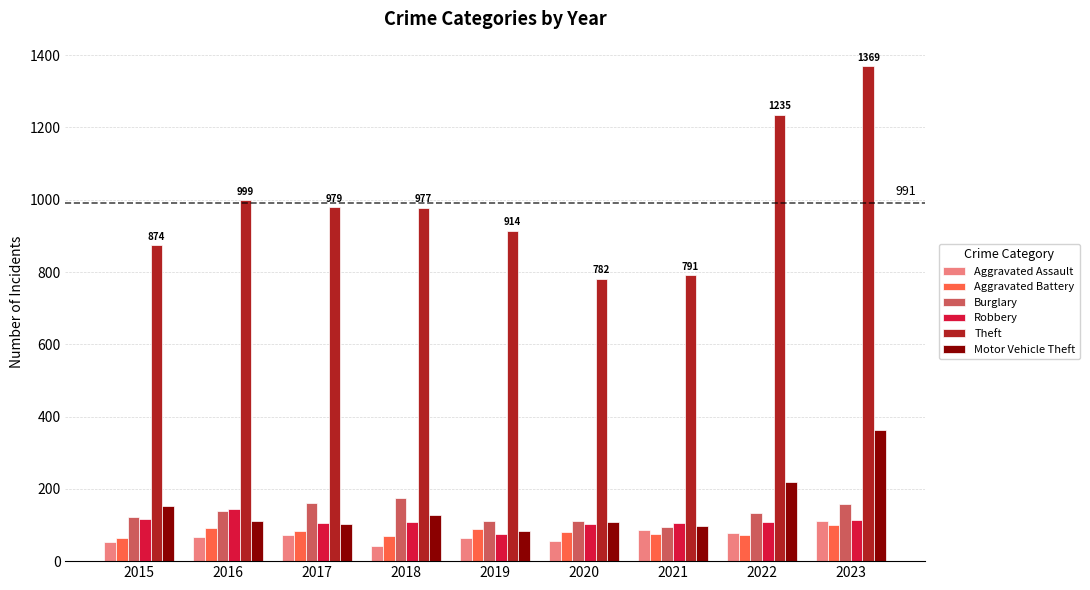

How many series are shown in this chart?

6